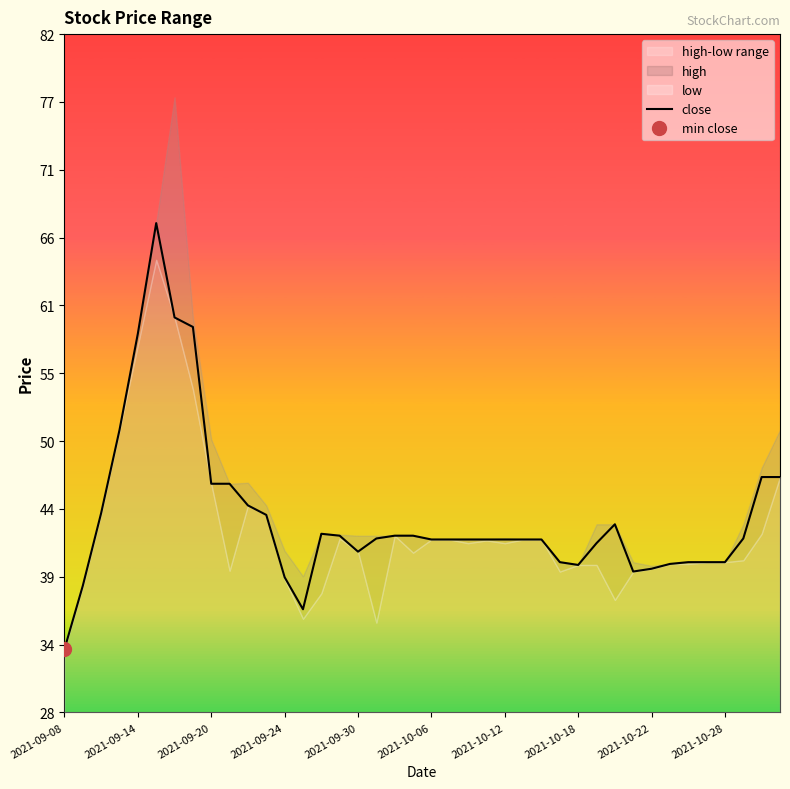

At which label does close reach its minimum?

2021-09-08